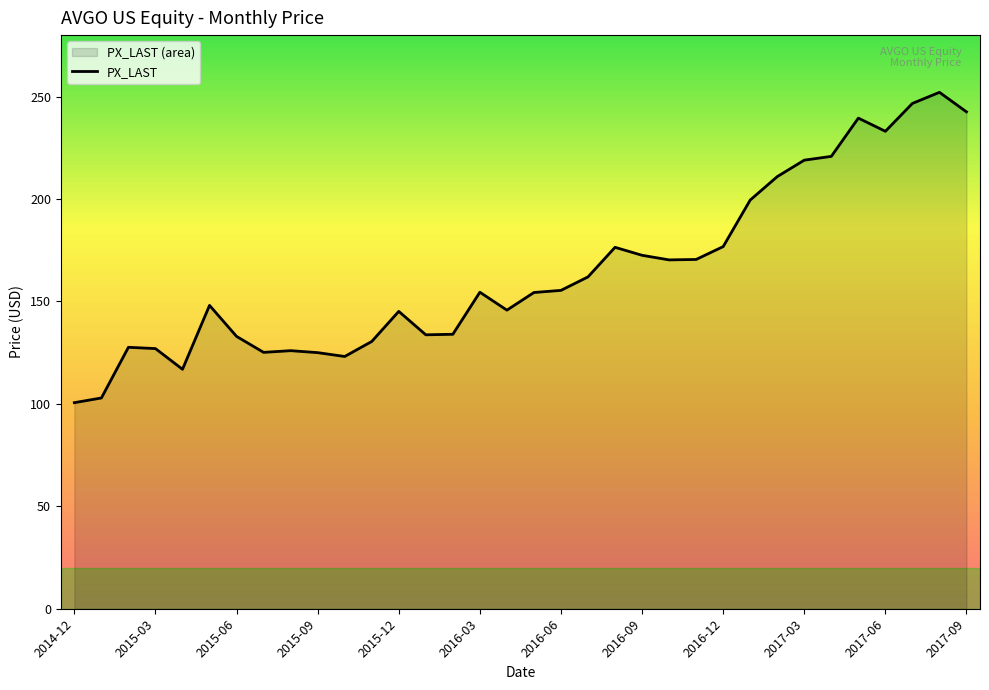

True or false: the data shows 127.0 at 2015-03.

True